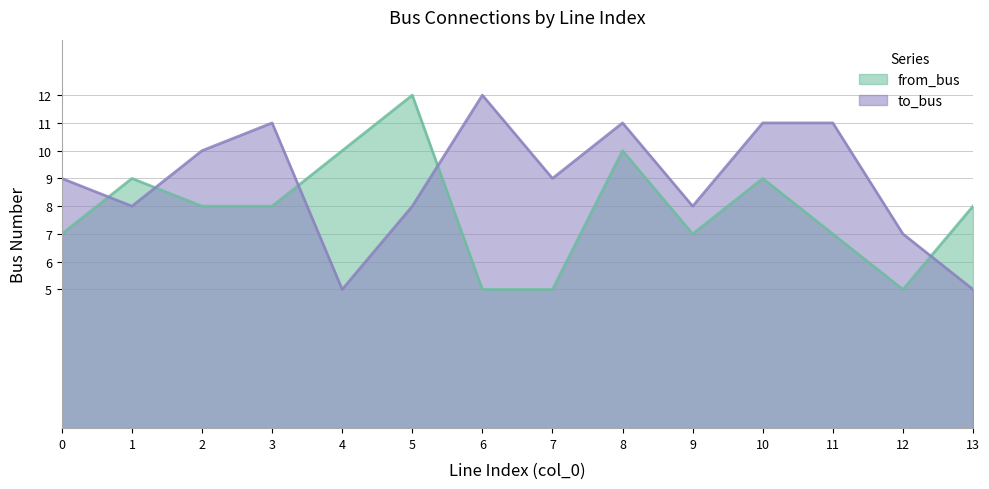

True or false: from_bus and to_bus cross at least once.

True